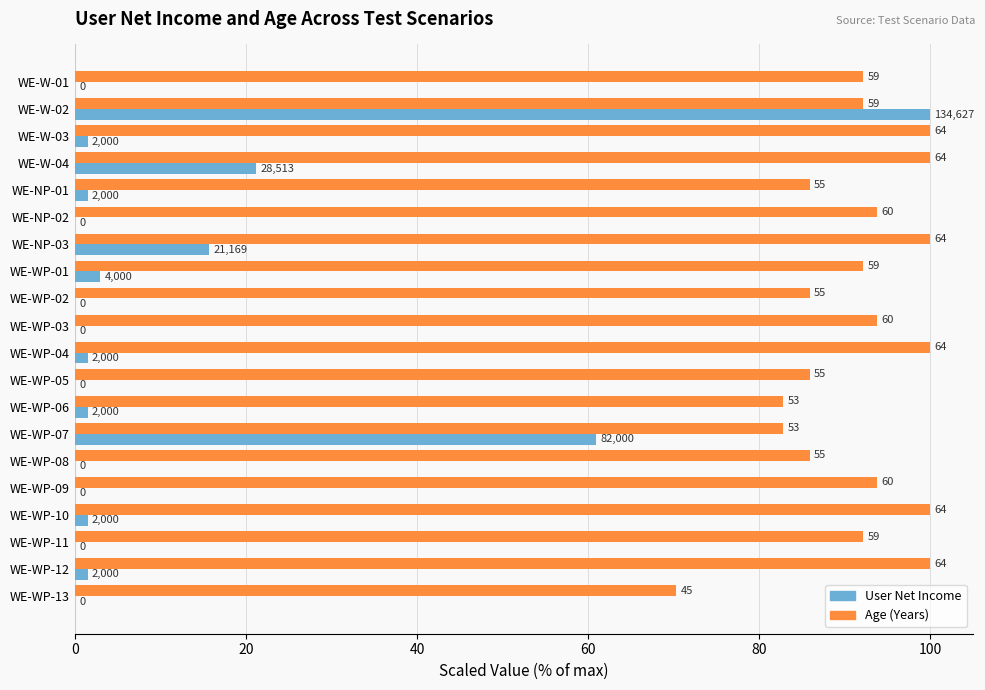

What are all the series names shown in the legend?

User Net Income, Age (Years)